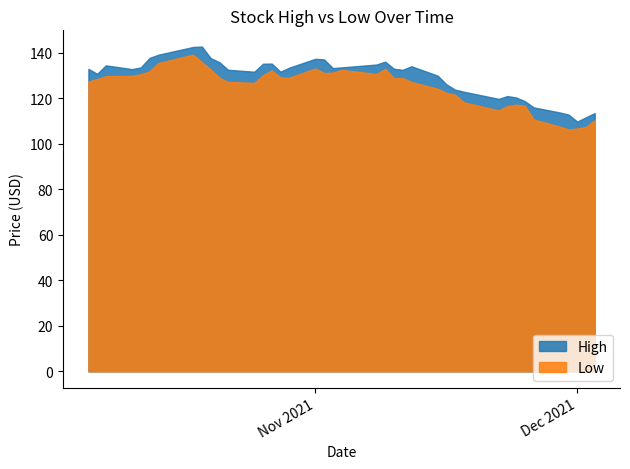

What value does the High series have at 22?

136.0